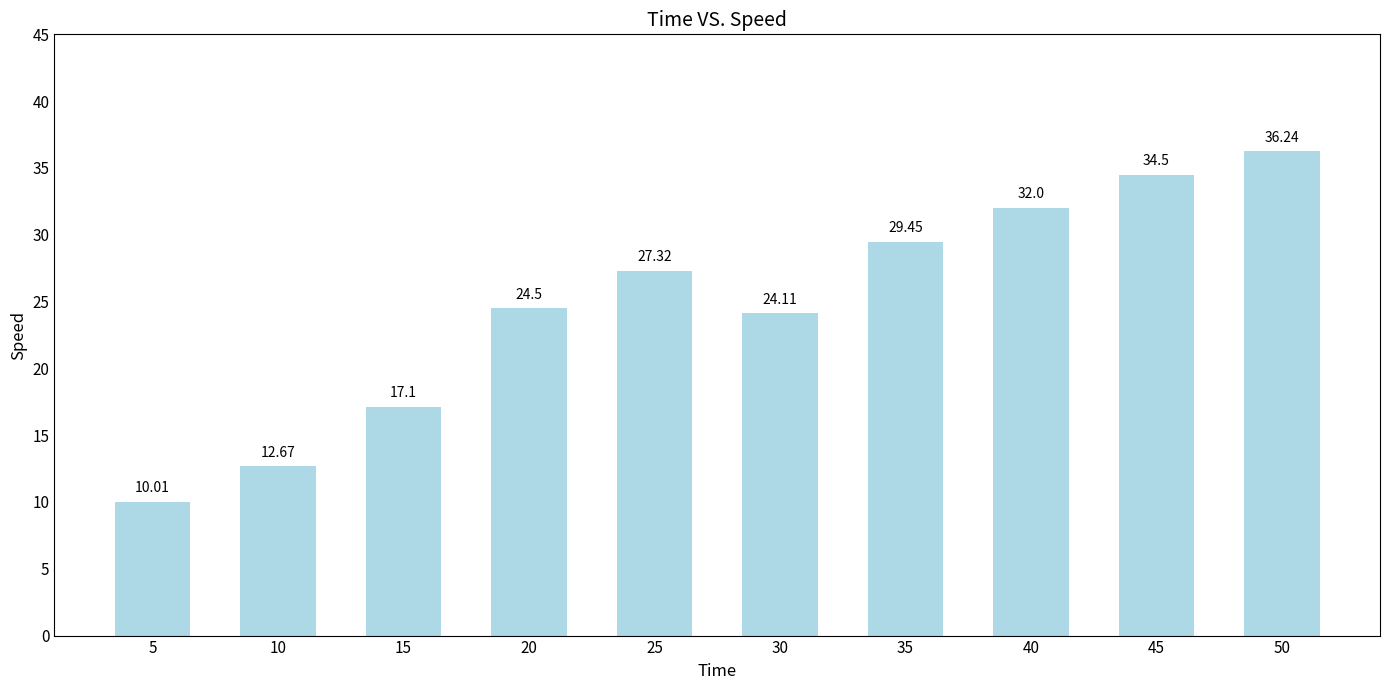

At which label does the data first exceed 27?

25